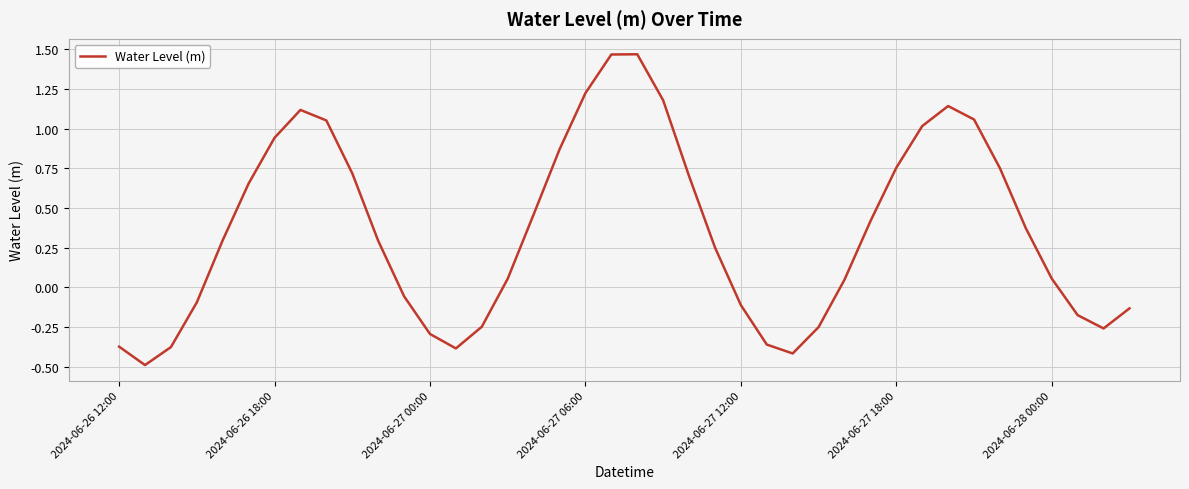

What is the minimum value shown in the chart?

-0.5